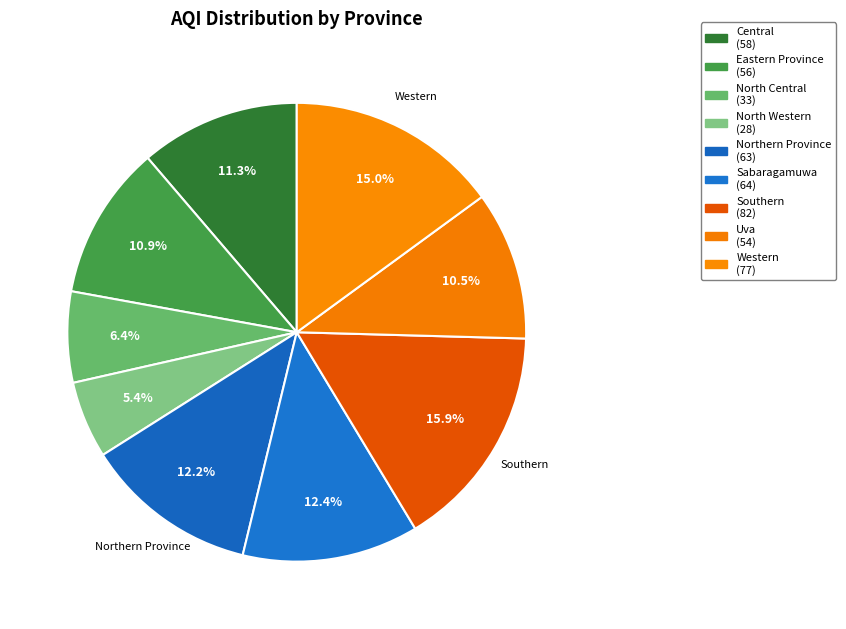

How many segments does this pie chart have?

9